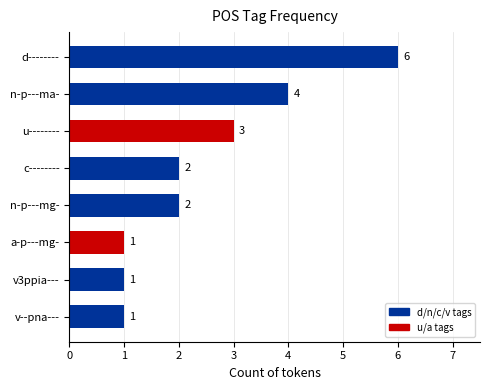

What is the difference between the maximum and minimum values?

5